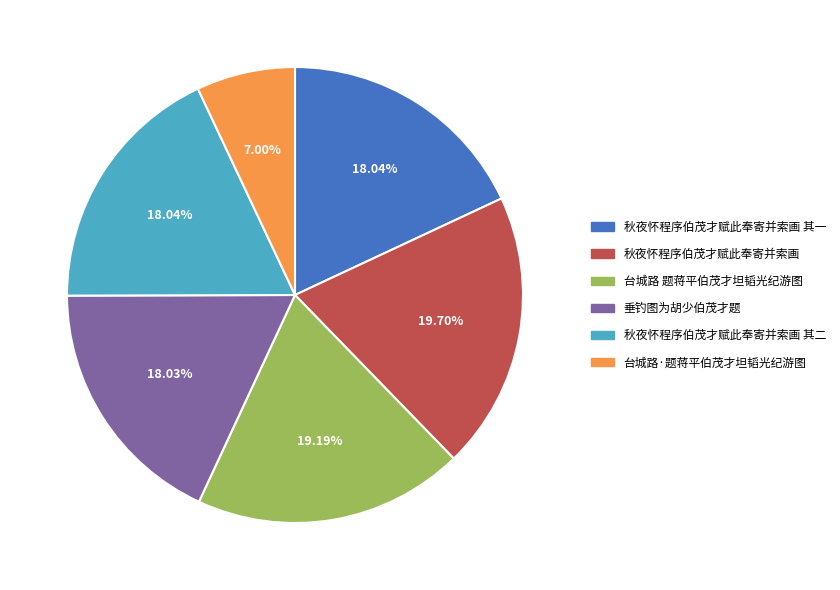

Between 秋夜怀程序伯茂才赋此奉寄并索画 其一 and 台城路 题蒋平伯茂才坦韬光纪游图, which is larger?

台城路 题蒋平伯茂才坦韬光纪游图